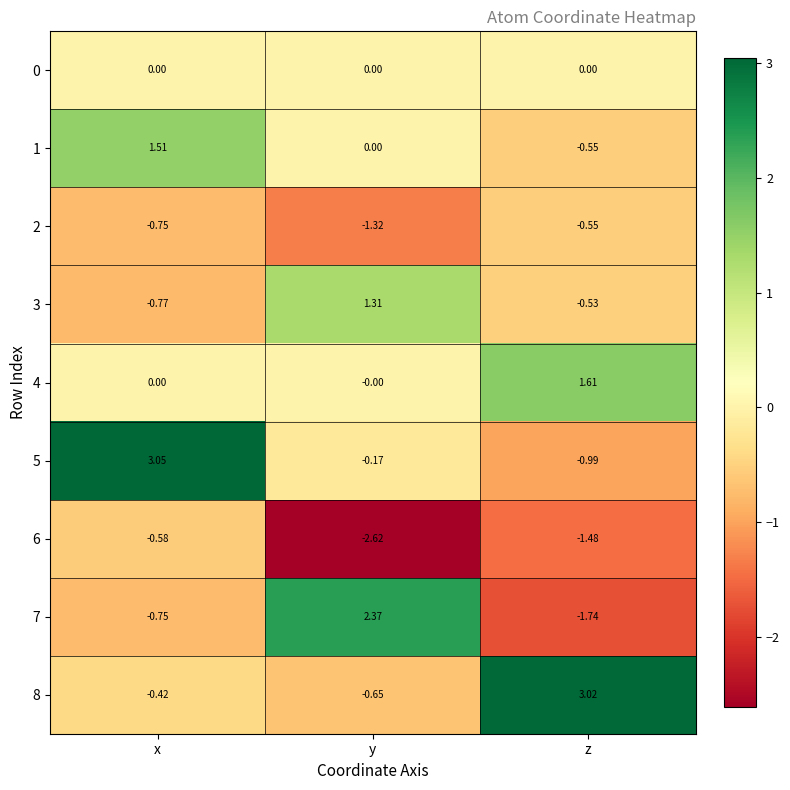

Where is 8 nearest to the value 1?

x